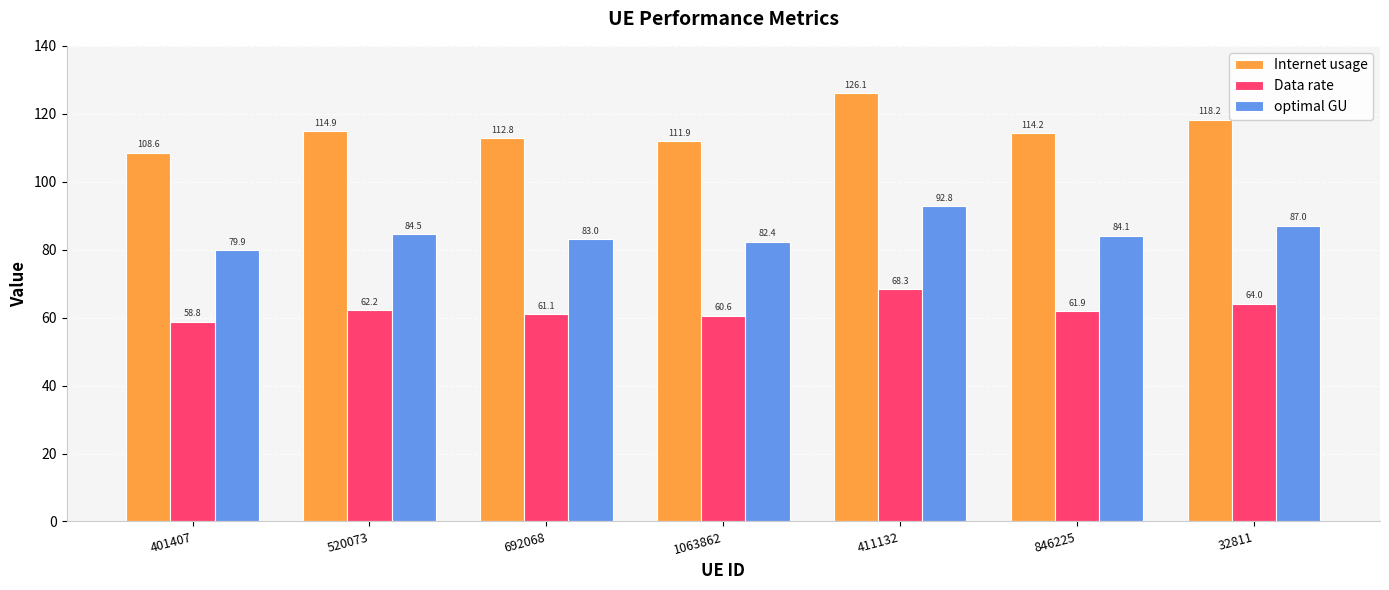

At which category is the sum across all series the highest?

411132